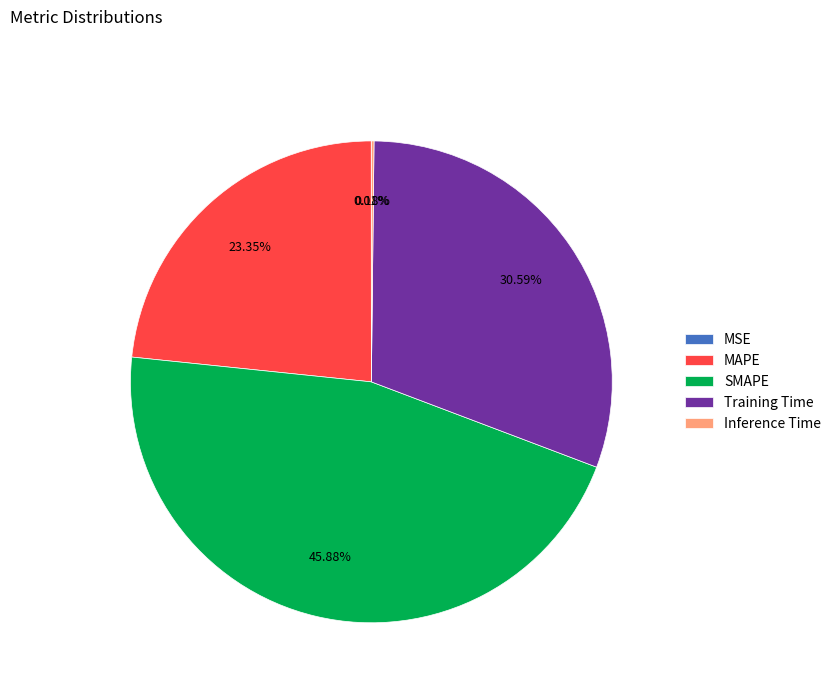

Is MAPE the majority of the pie?

No